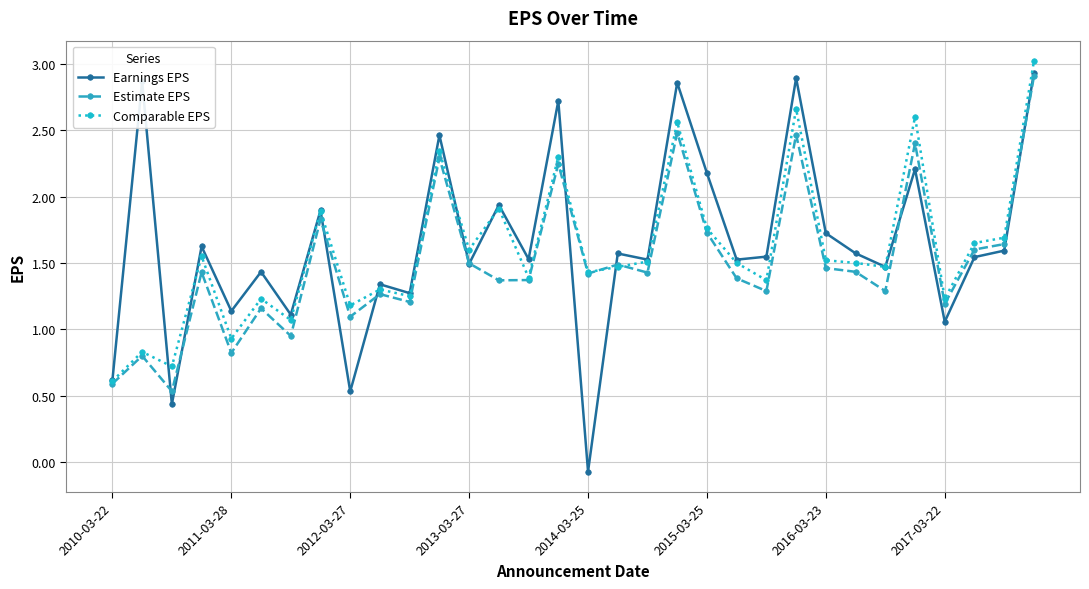

At how many categories does at least one series exceed 1?

30